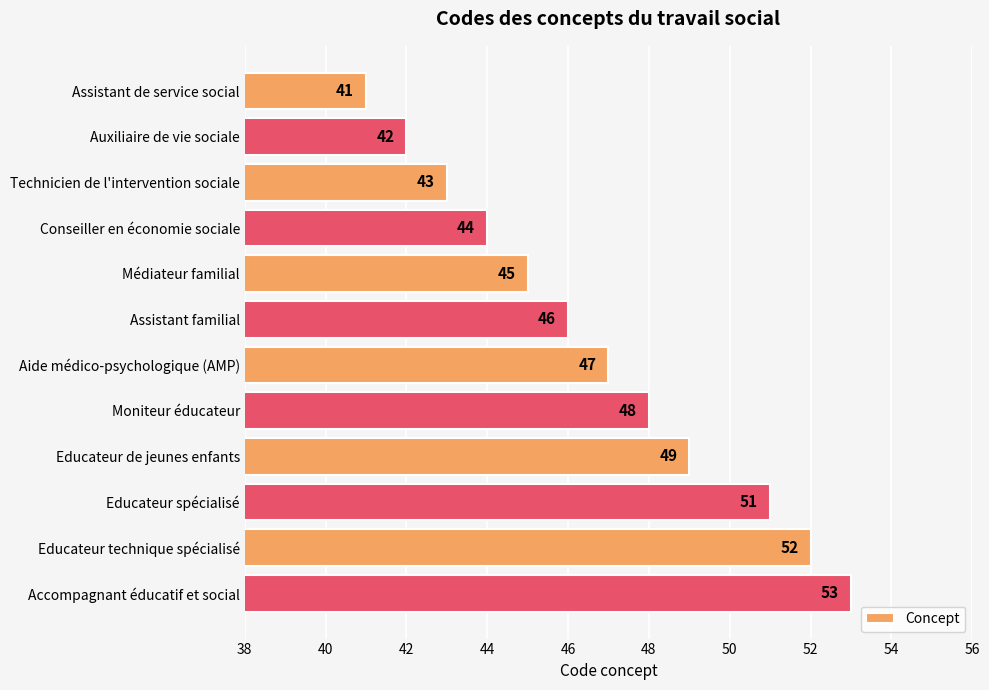

Rank the categories by value from highest to lowest.

Accompagnant éducatif et social, Educateur technique spécialisé, Educateur spécialisé, Educateur de jeunes enfants, Moniteur éducateur, Aide médico-psychologique (AMP), Assistant familial, Médiateur familial, Conseiller en économie sociale, Technicien de l'intervention sociale, Auxiliaire de vie sociale, Assistant de service social